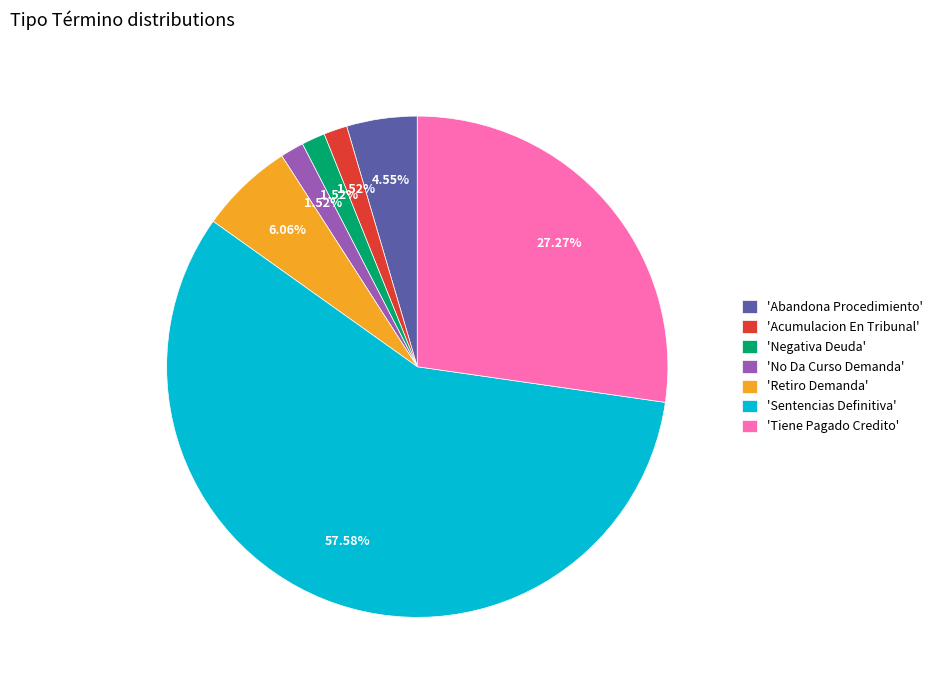

Do 'No Da Curso Demanda' and 'Negativa Deuda' together represent more than half of the pie?

No